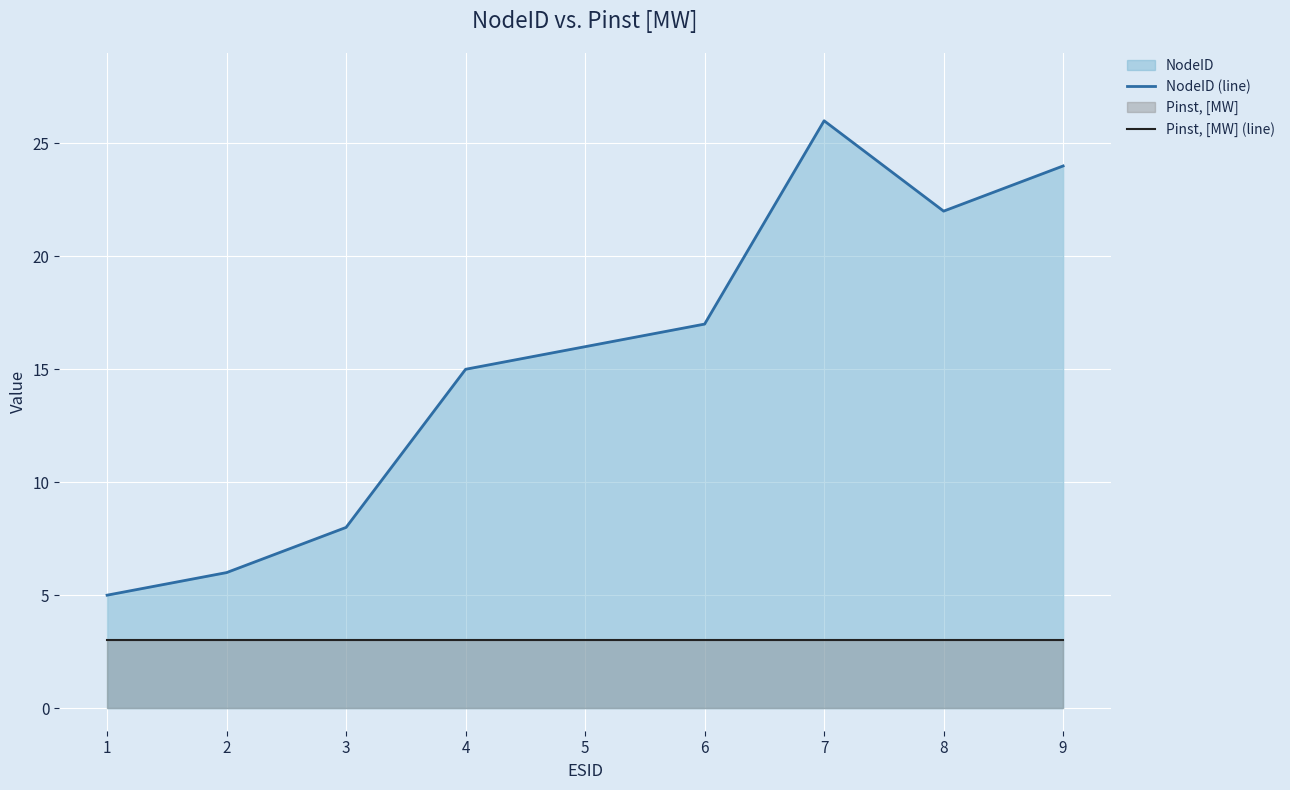

Reading left to right, extract all data points from this chart.

NodeID (line): 5	6	8	15	16	17	26	22	24
Pinst, [MW] (line): 3	3	3	3	3	3	3	3	3